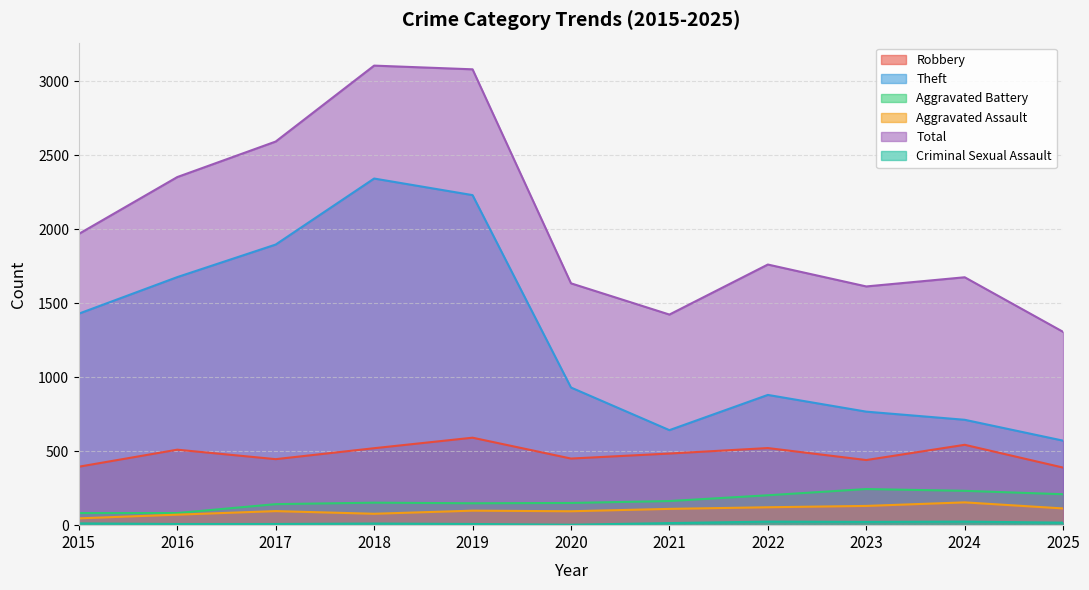

What is the maximum value for Aggravated Assault?

154